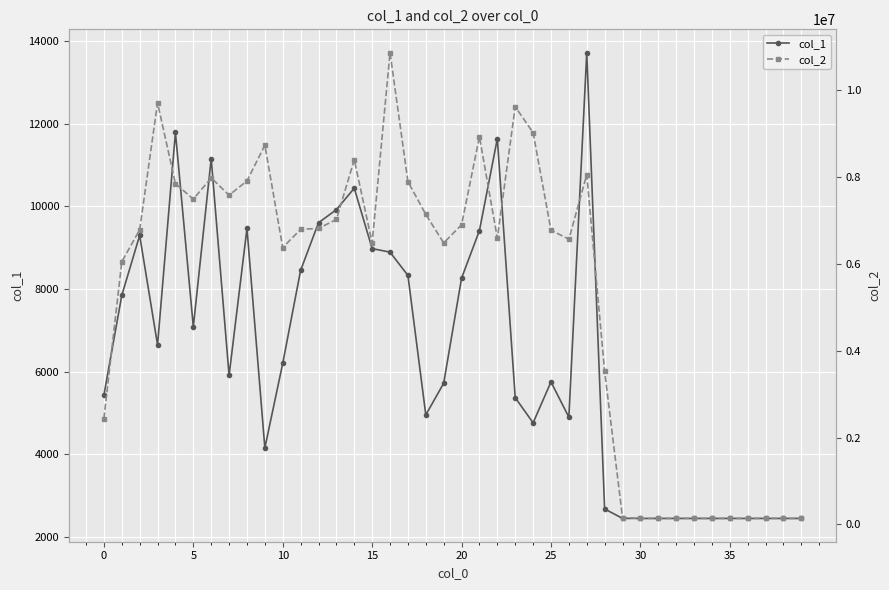

What is the value of the col_1 point at the 4th from the left?

6648